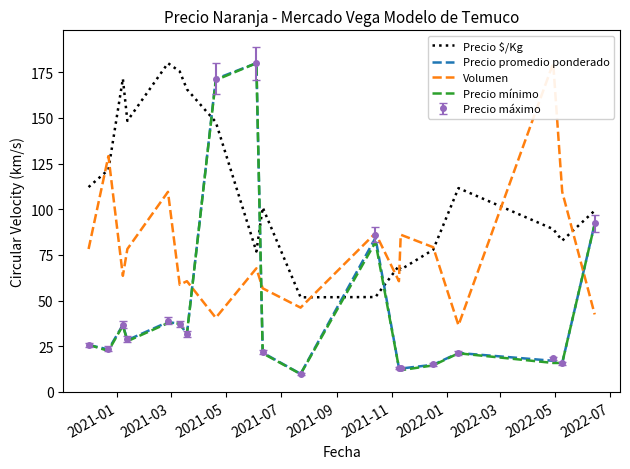

What is the value of the Volumen point at the 2nd from the left?

129.1